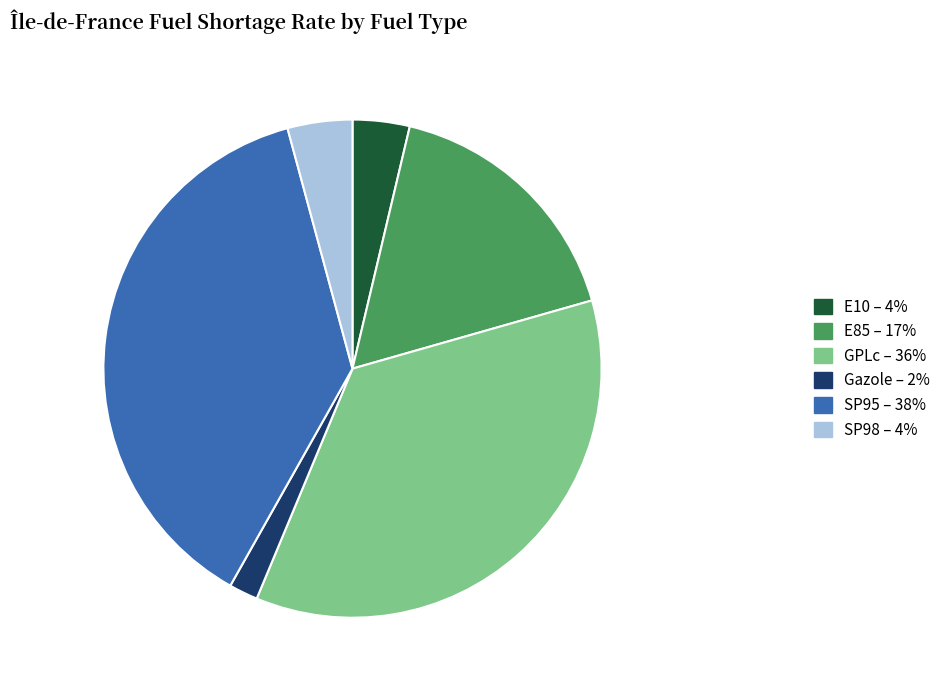

Which category has the smallest portion of the pie?

Gazole